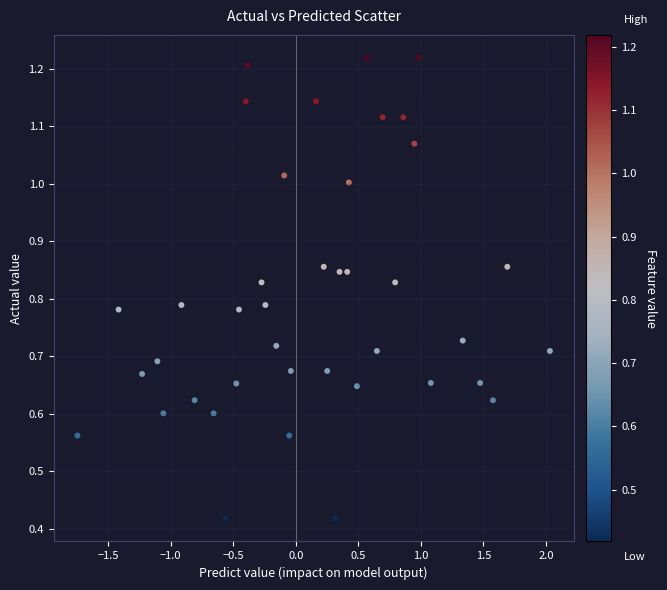

What is the range of X values (max minus min)?

3.8